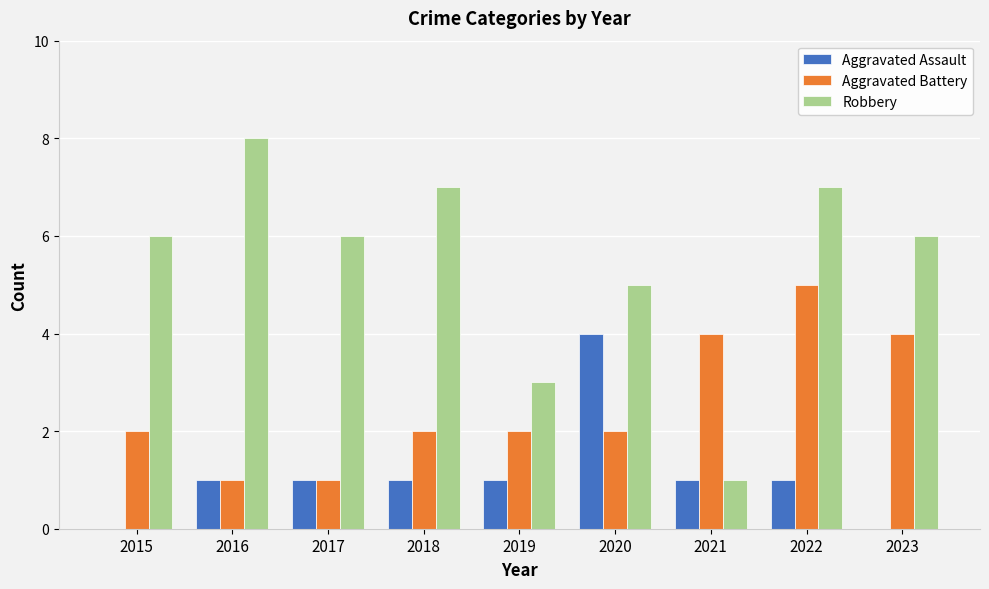

Is the value of Aggravated Assault at 2022 greater than the value of Robbery at 2017?

No